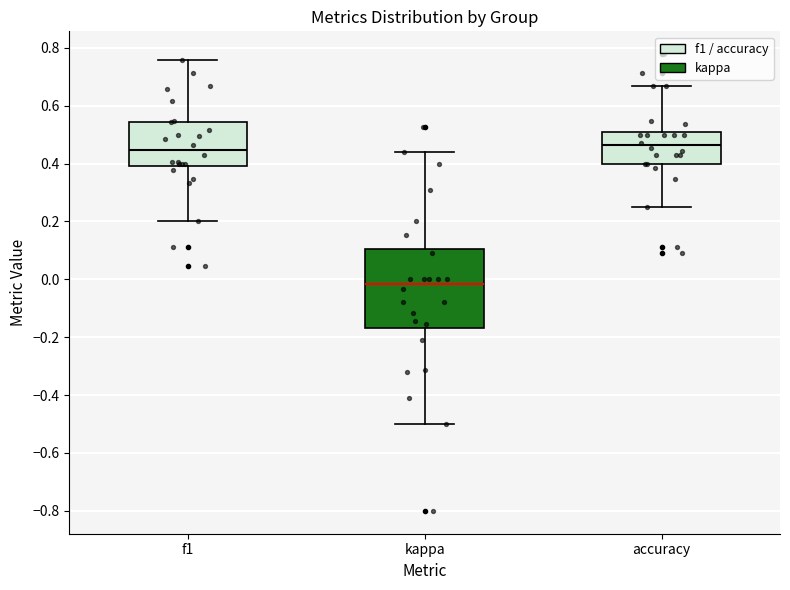

Reading left to right, read every box against the y-axis: the position of its median line, the range the box covers, and the ends of its whiskers. The values are not printed on the chart, so give them approximately, as read against the axis.

f1: median 0.44, box 0.40 to 0.54, whiskers 0.20 to 0.76
kappa: median -0.02, box -0.16 to 0.10, whiskers -0.50 to 0.44
accuracy: median 0.46, box 0.40 to 0.50, whiskers 0.26 to 0.66